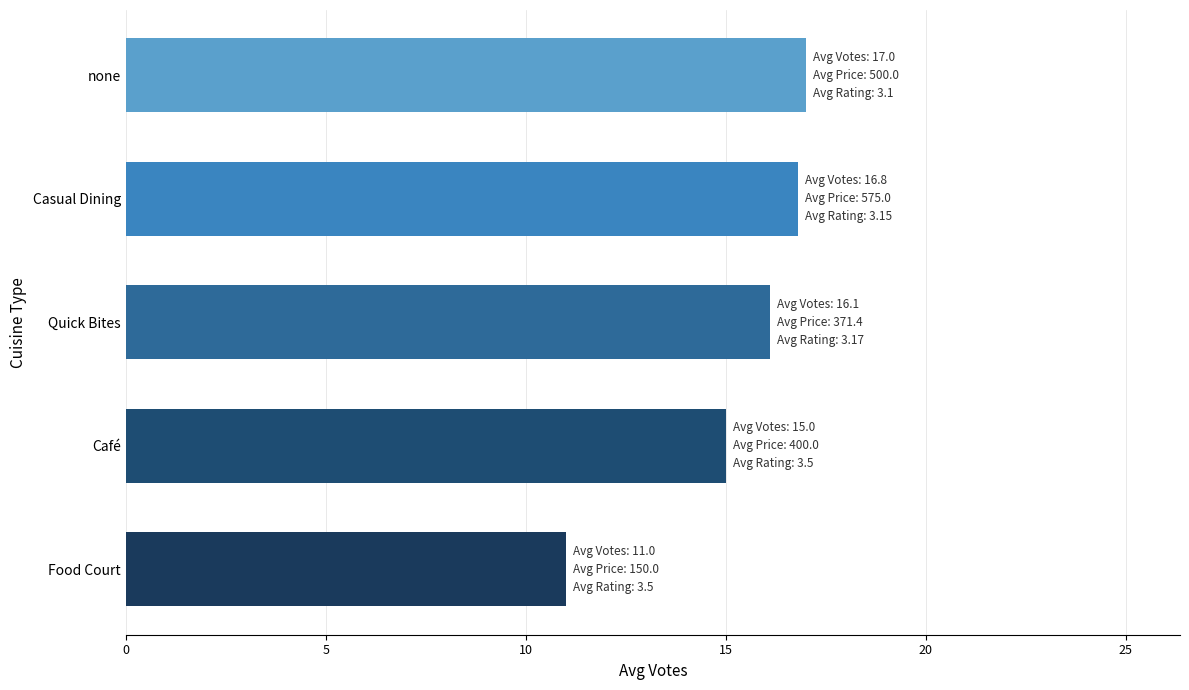

Where is the data nearest to the value 14?

Café